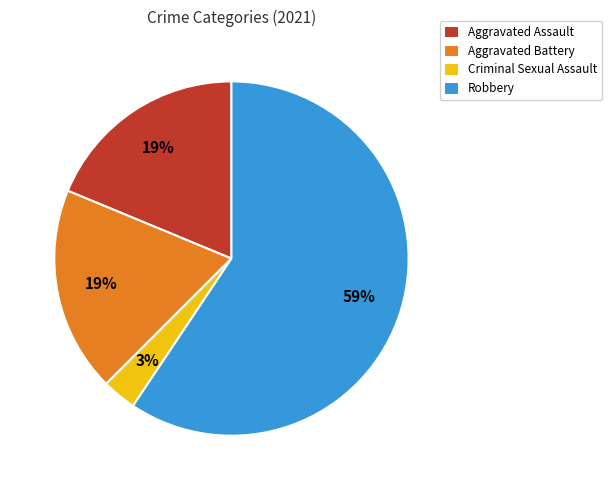

Is it true that Aggravated Assault is 19% of the pie?

True